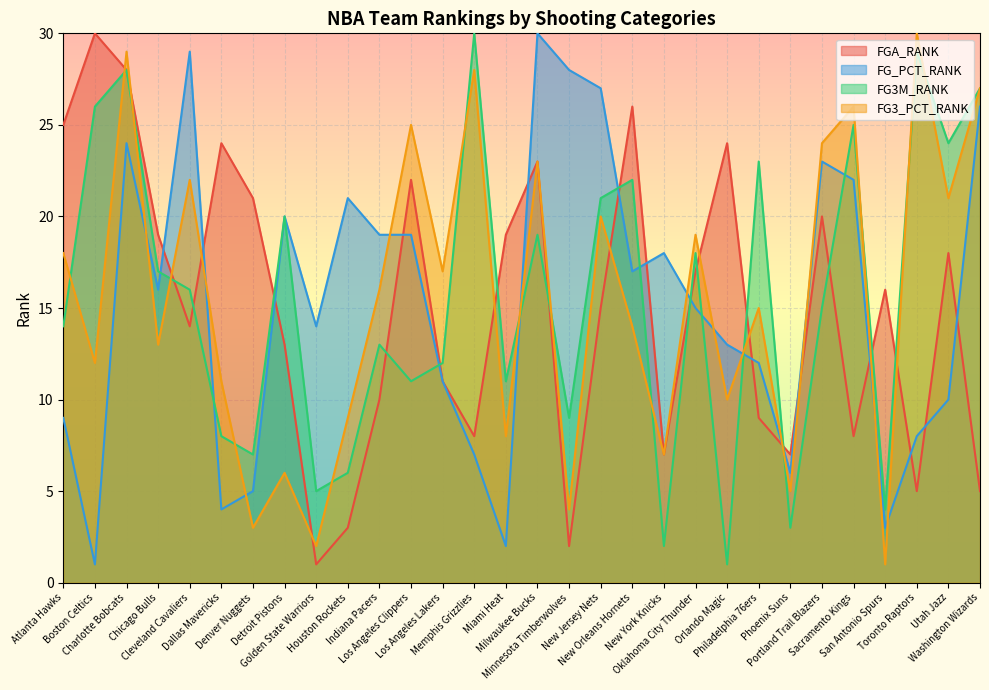

At how many categories does at least one series exceed 17?

26